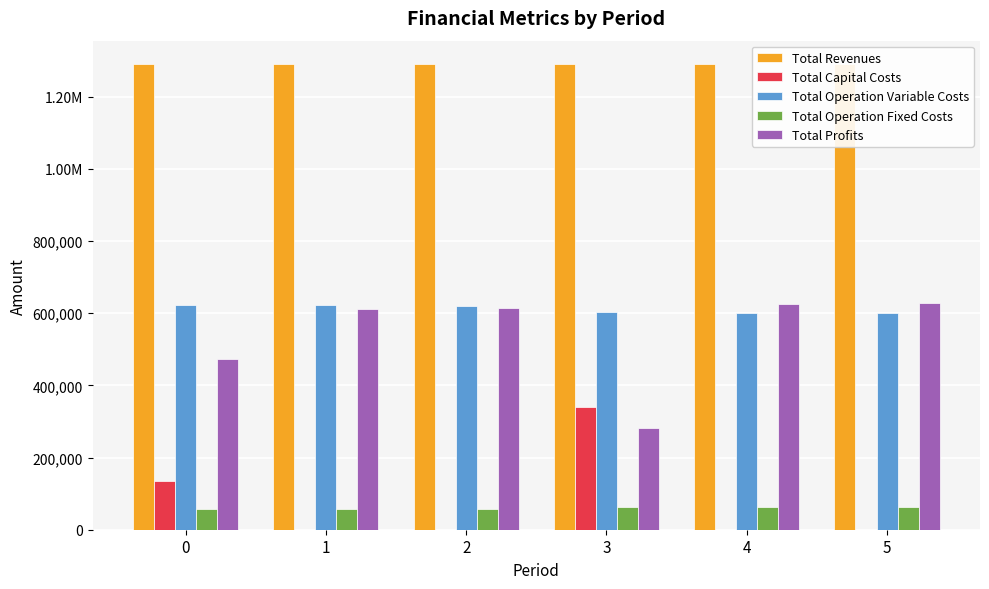

How many data points in Total Capital Costs are above 0?

2